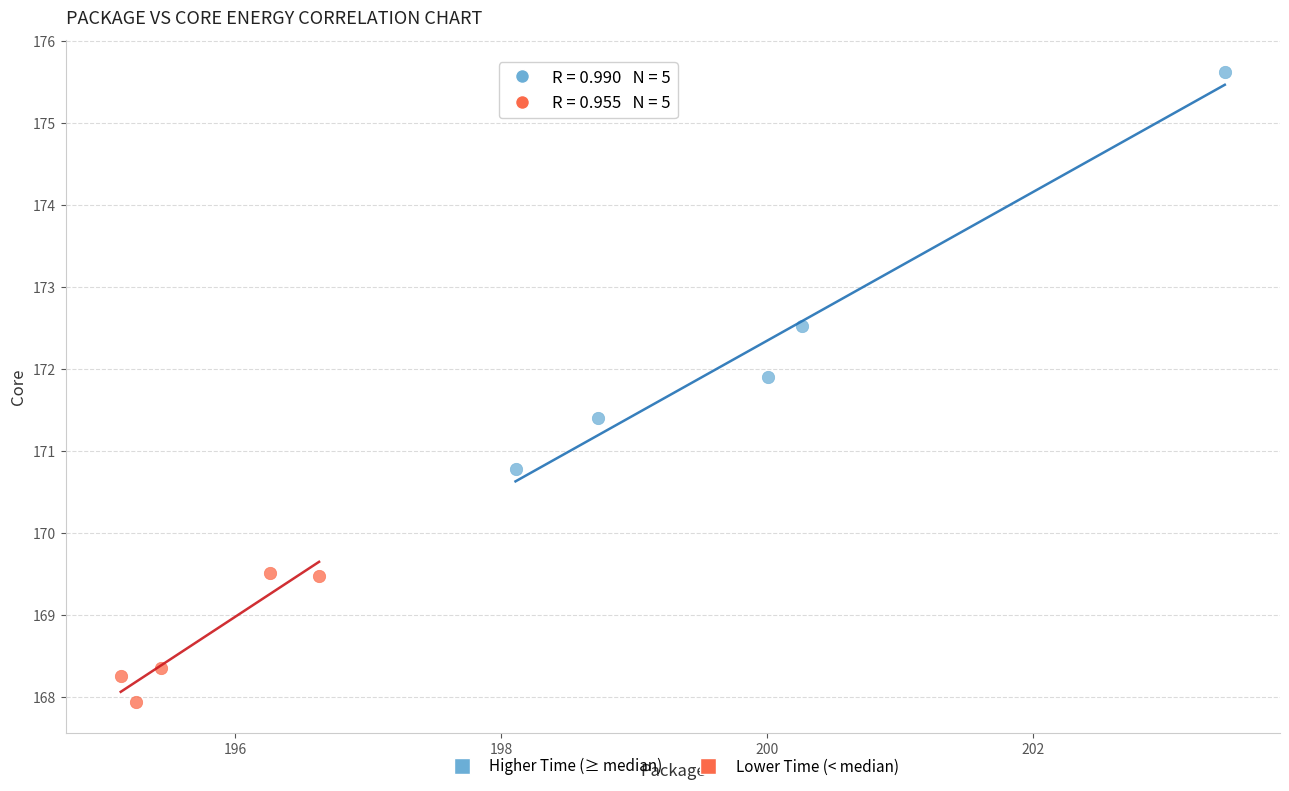

Which series contains the highest Y value?

Higher Time (≥ median)